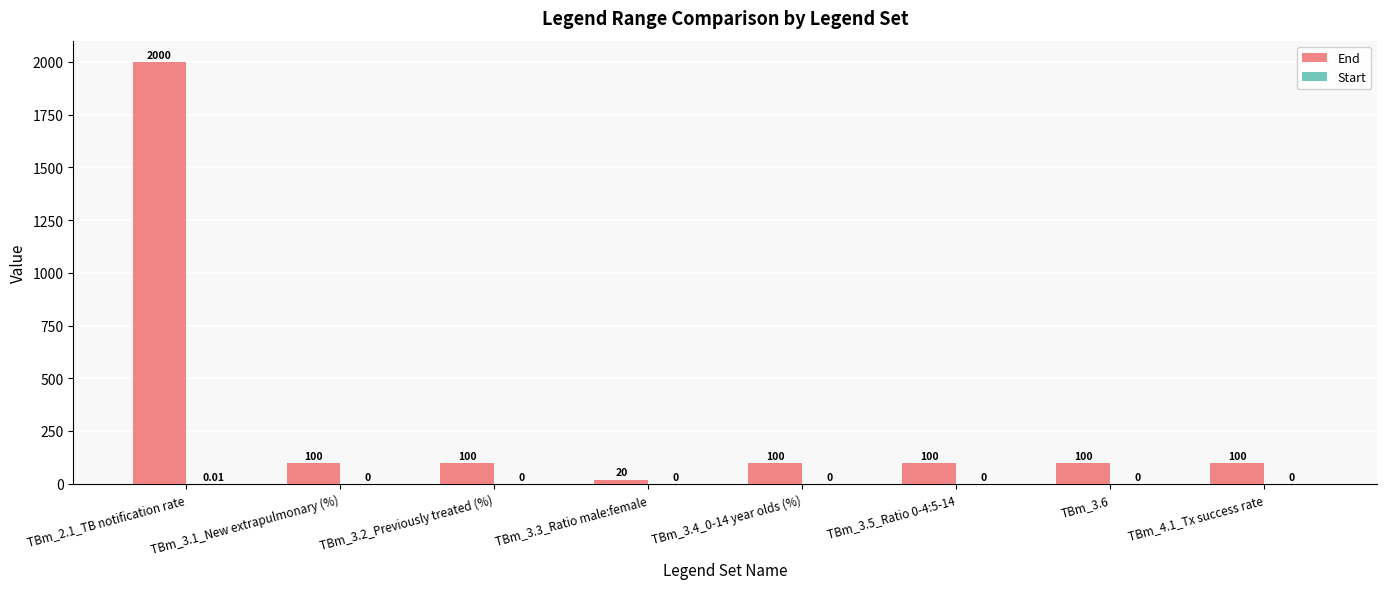

At which category is the sum across all series the highest?

TBm_2.1_TB notification rate